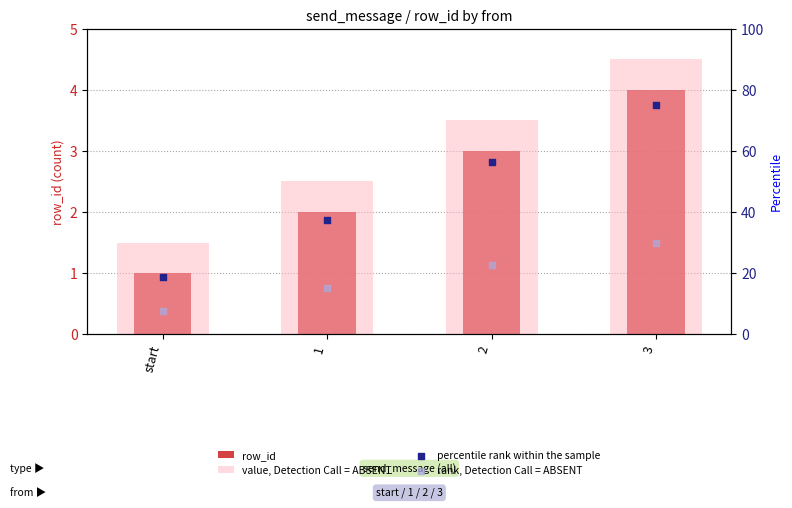

At which category is the sum across all series the highest?

3